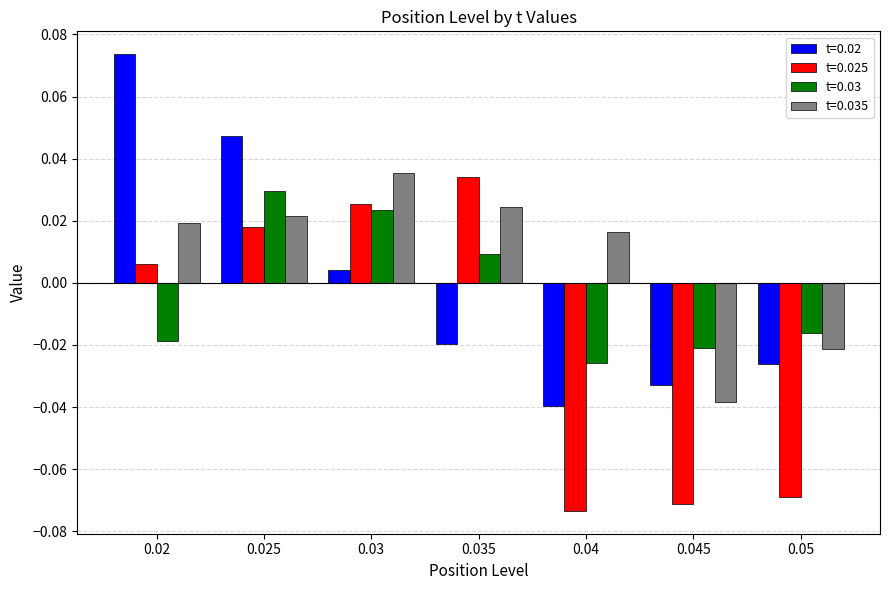

At which category is the sum across all series the highest?

0.025